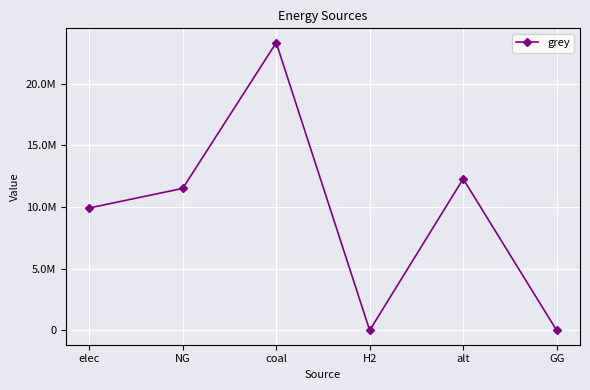

What is the change in value from alt to GG?

-12288253.3